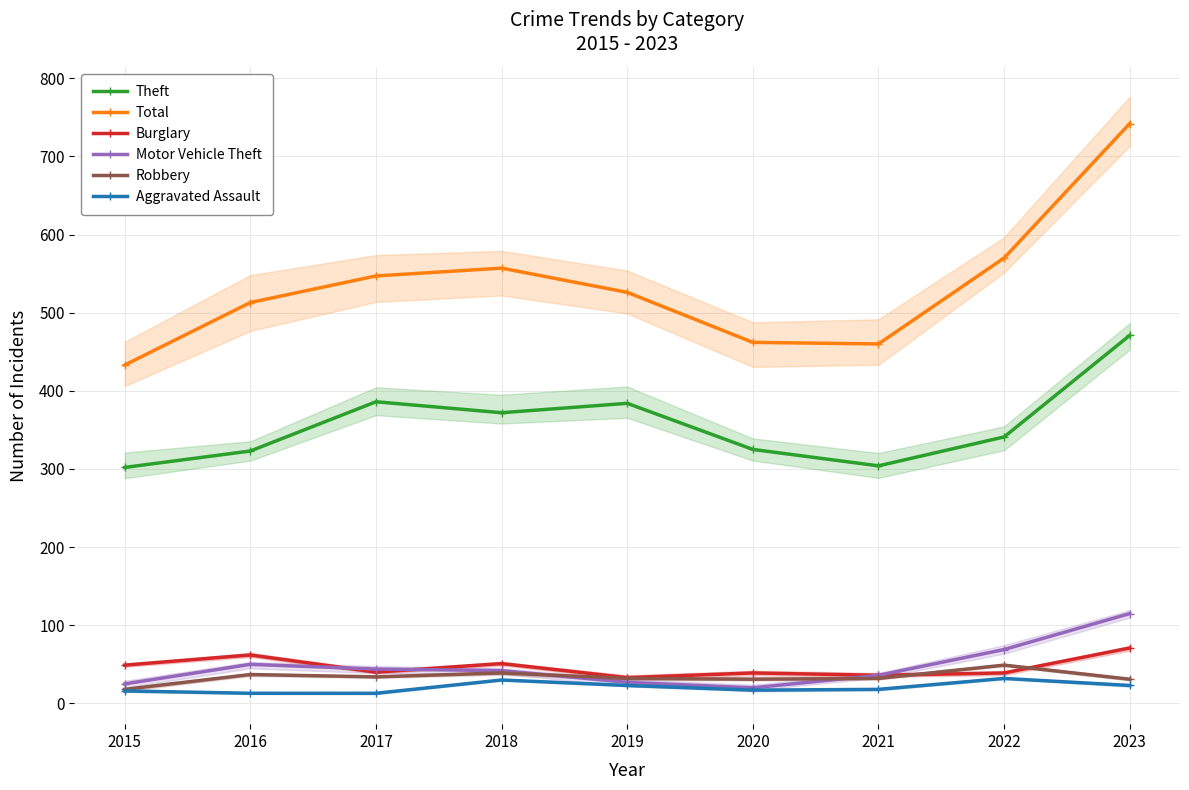

Where is the first local maximum for Aggravated Assault?

2018